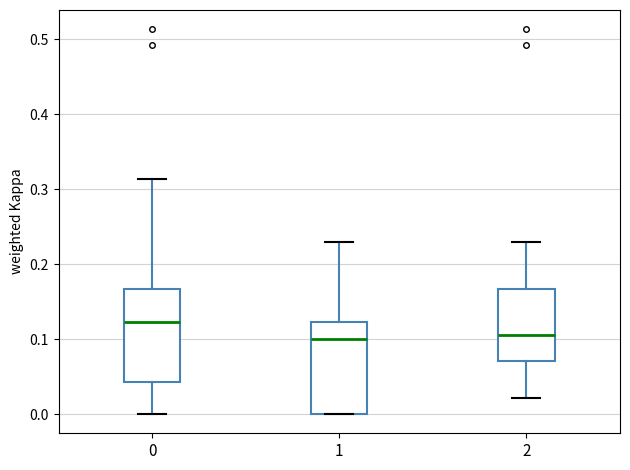

Reading left to right, read every box against the y-axis: the position of its median line, the range the box covers, and the ends of its whiskers. The values are not printed on the chart, so give them approximately, as read against the axis.

0: median 0.12, box 0.04 to 0.17, whiskers 0.00 to 0.31
1: median 0.10, box 0.00 to 0.12, whiskers 0.00 to 0.23
2: median 0.11, box 0.07 to 0.17, whiskers 0.02 to 0.23